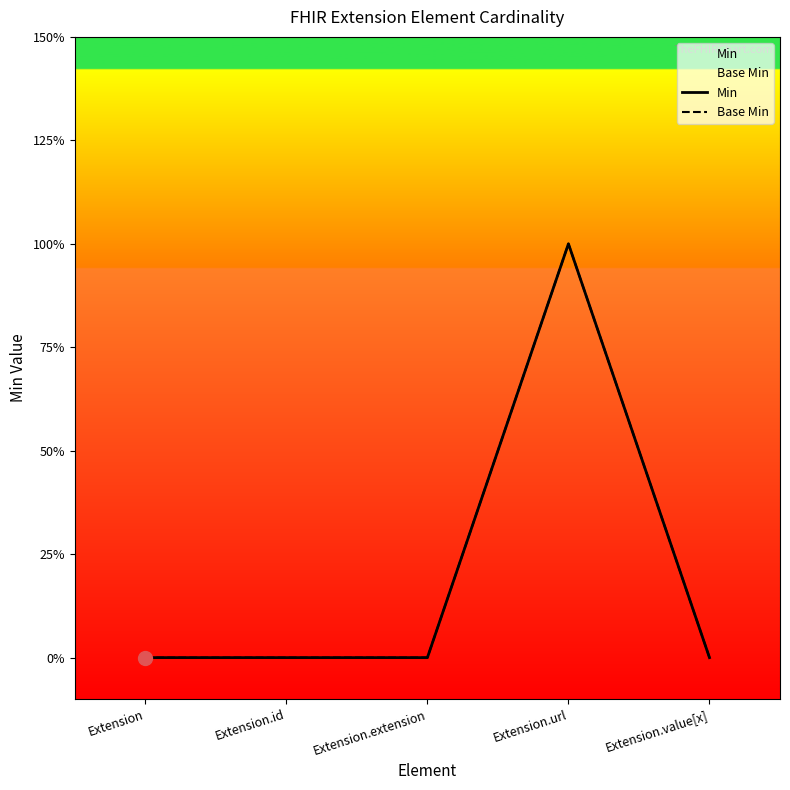

What position from the right is Extension.url?

2